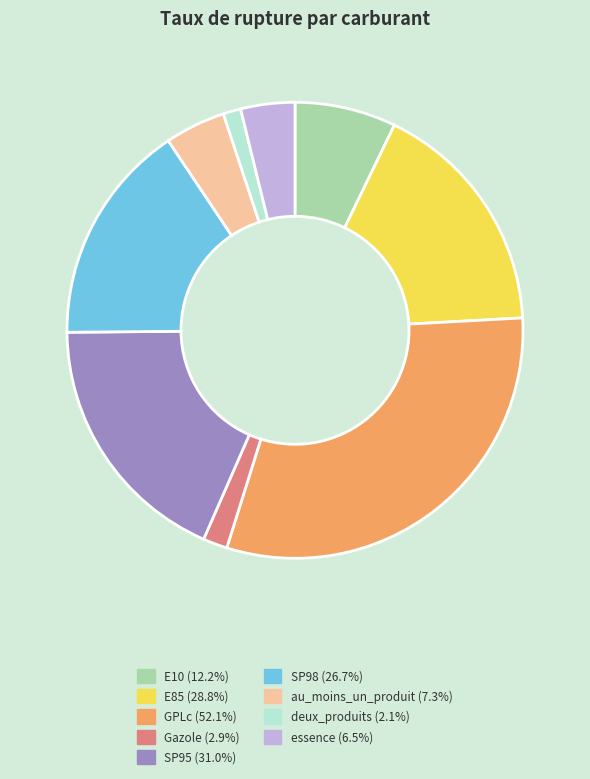

Does any single category account for the majority?

No